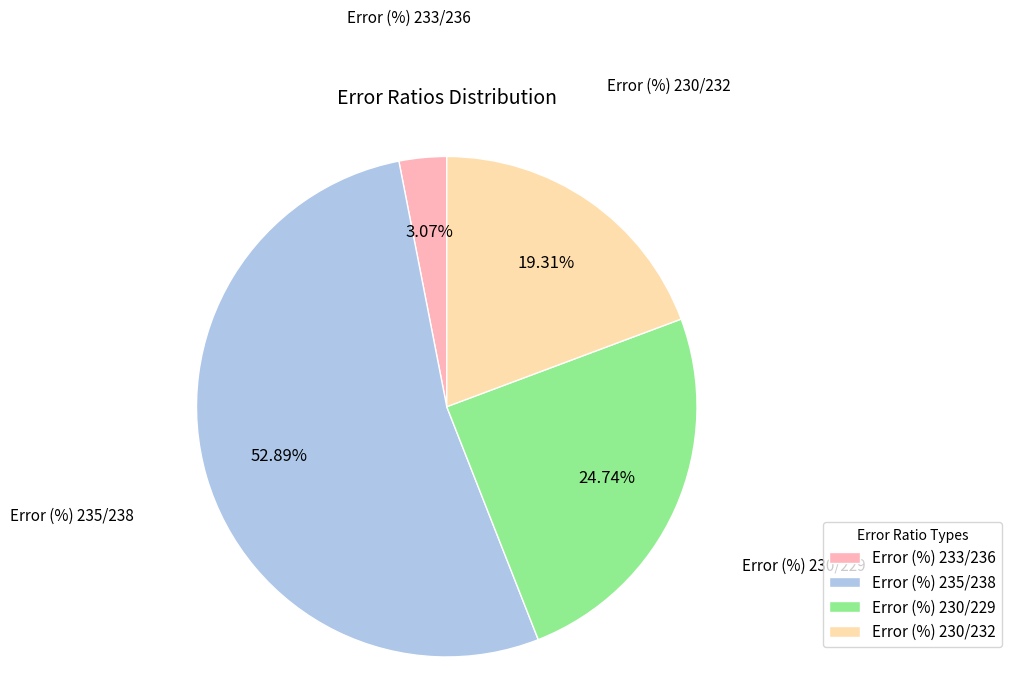

Count the number of slices in the pie.

4